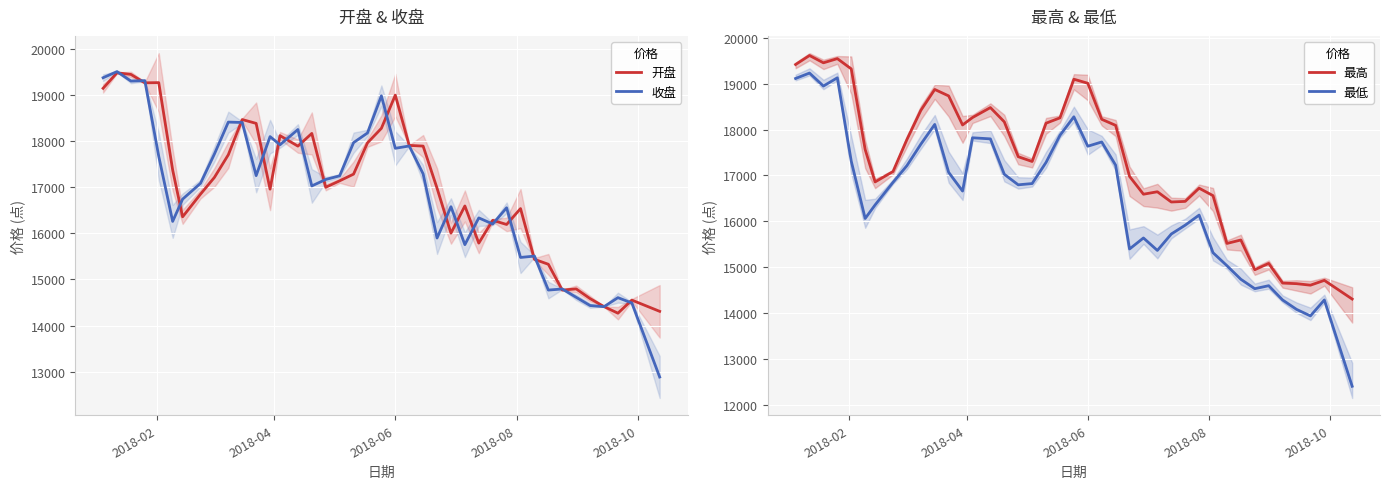

What is the average value of the 最低 series?

16485.5